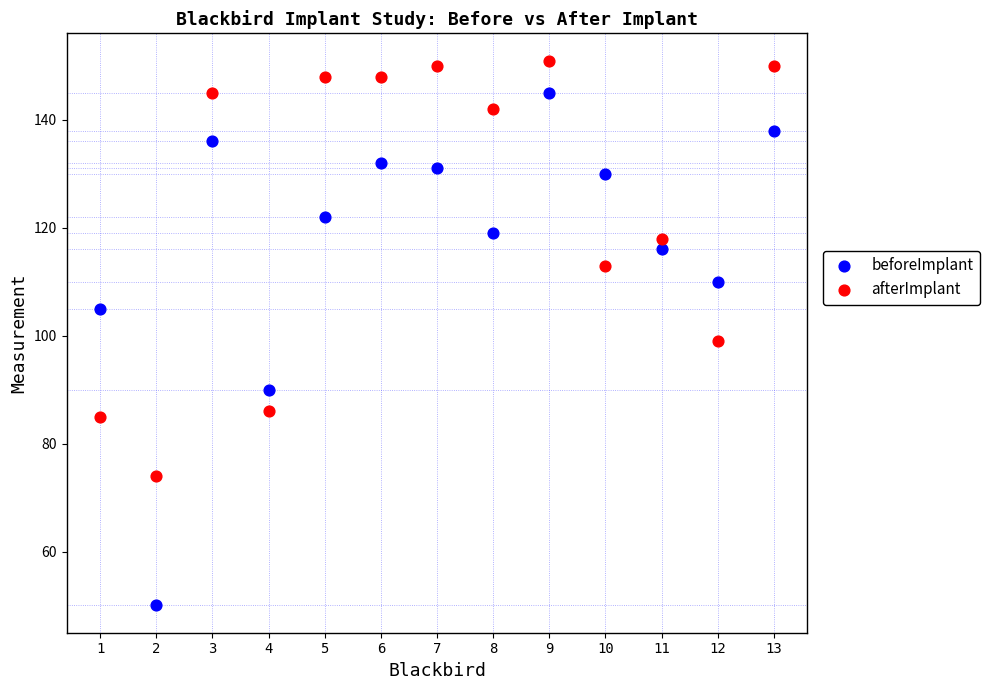

In the beforeImplant series, what Y value is closest to 97?

90